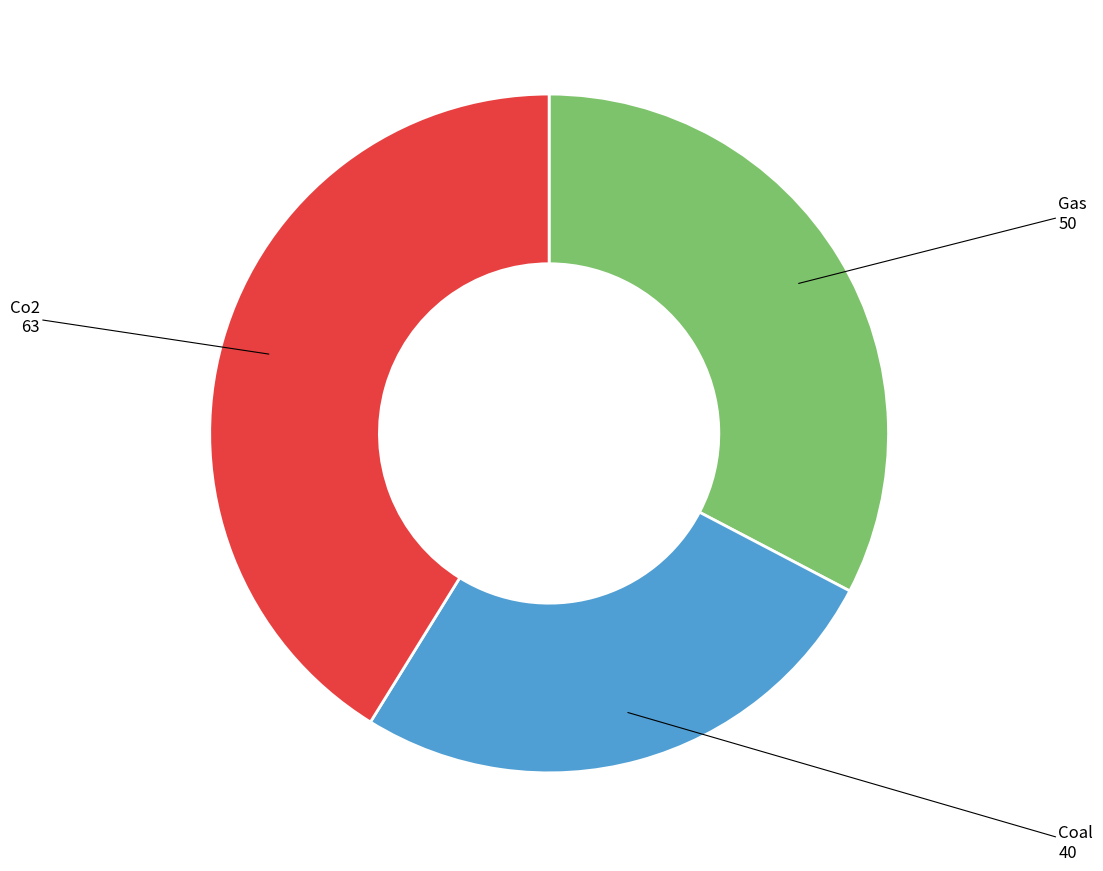

Is Co2 the majority of the pie?

No